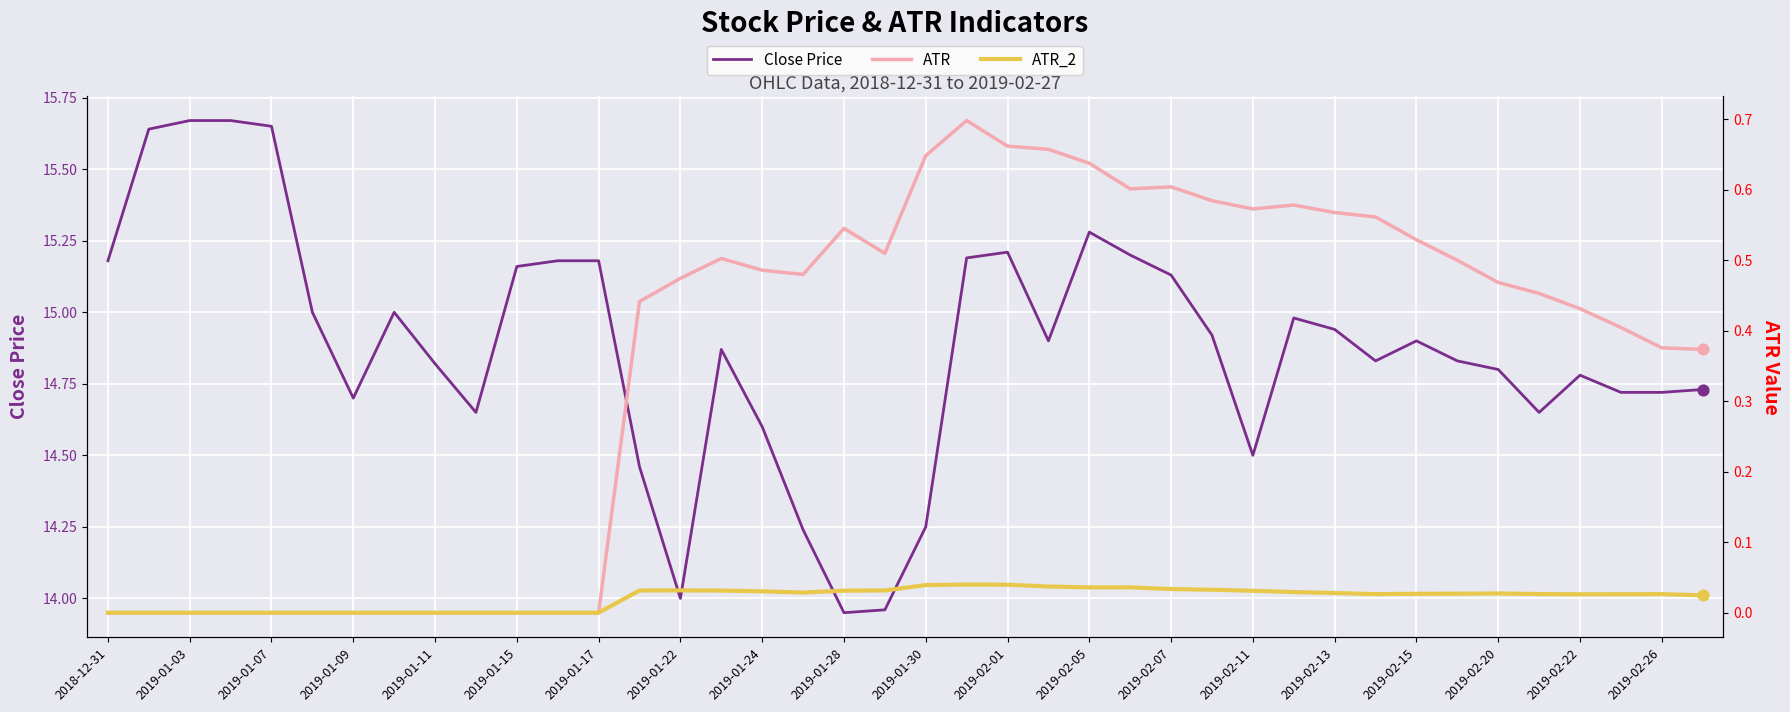

Which series has the largest total across all categories?

Close Price